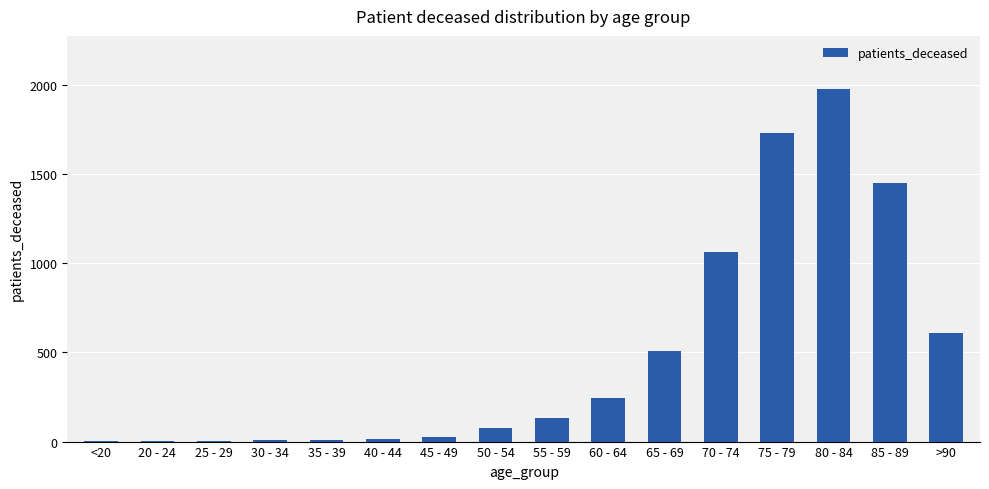

Are the bars horizontal?

No